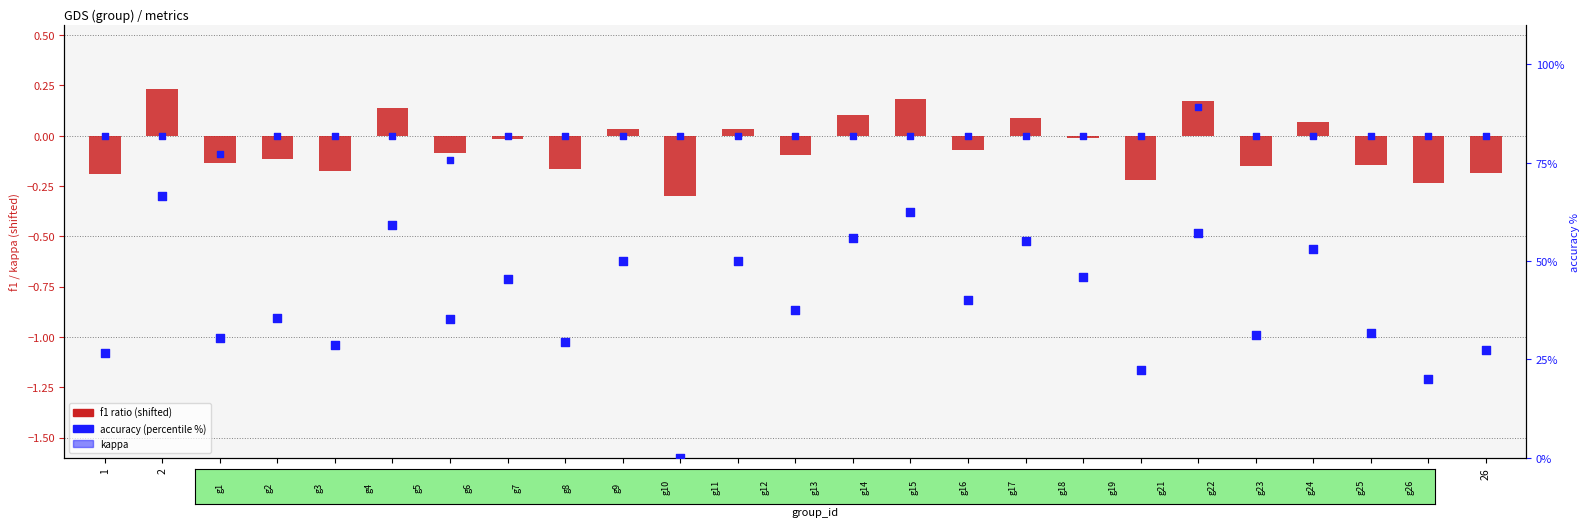

What is the total value across all series at 16?

39.9